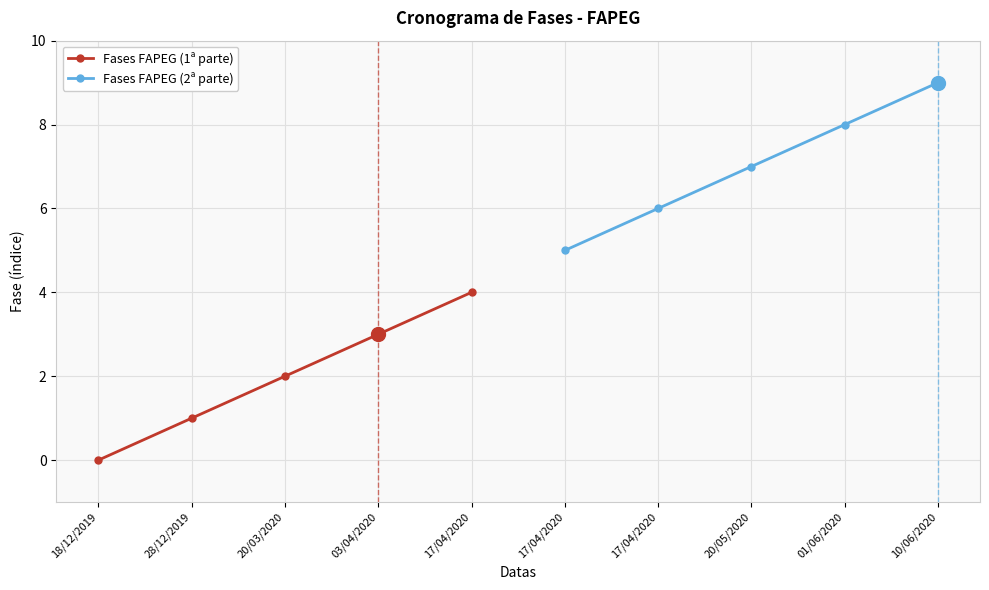

Is this an area chart (filled region under the line)?

No